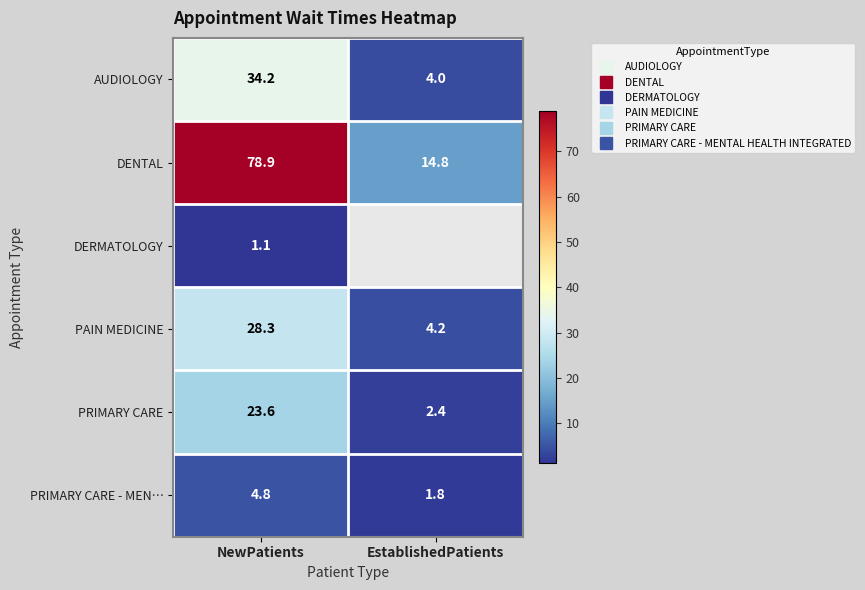

The value of PRIMARY CARE at NewPatients is 23.6. True or false?

True